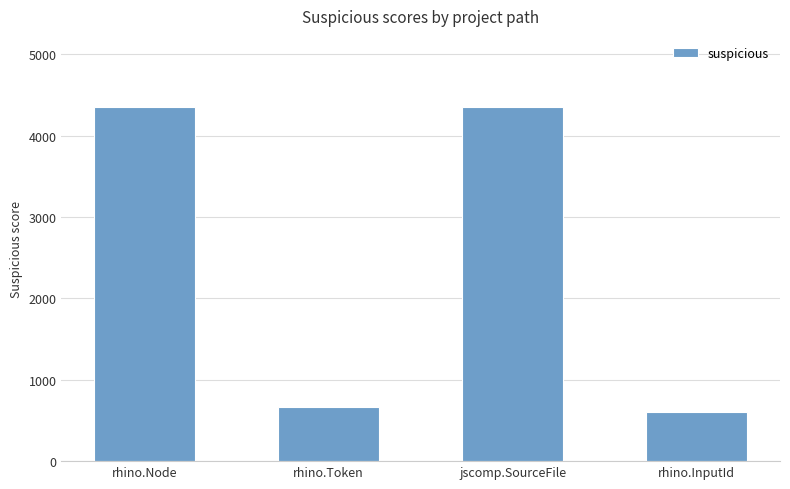

What is the maximum value shown in the chart?

4356.0